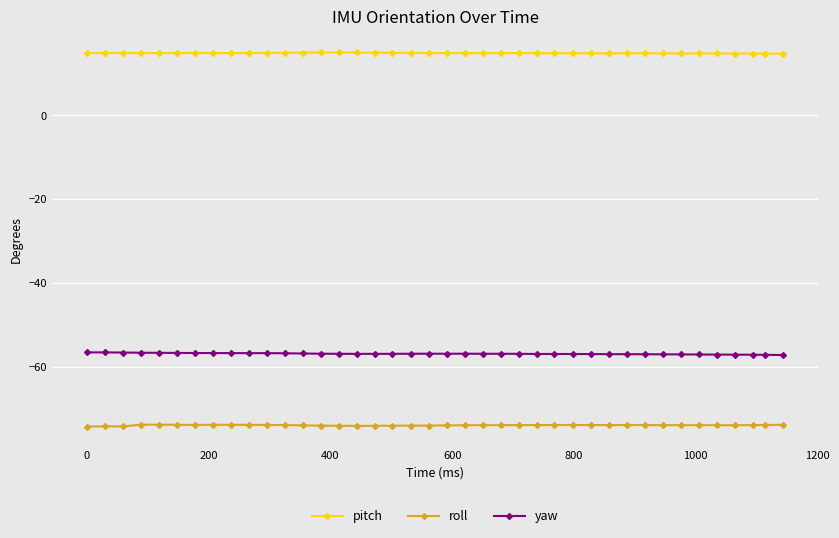

What is the value of the pitch point at the 21st from the left?

14.8